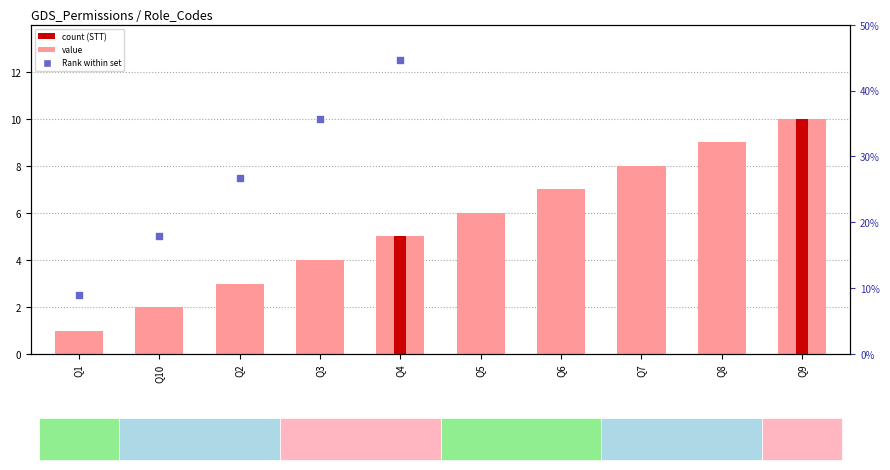

Which series contains the highest Y value?

Rank within set